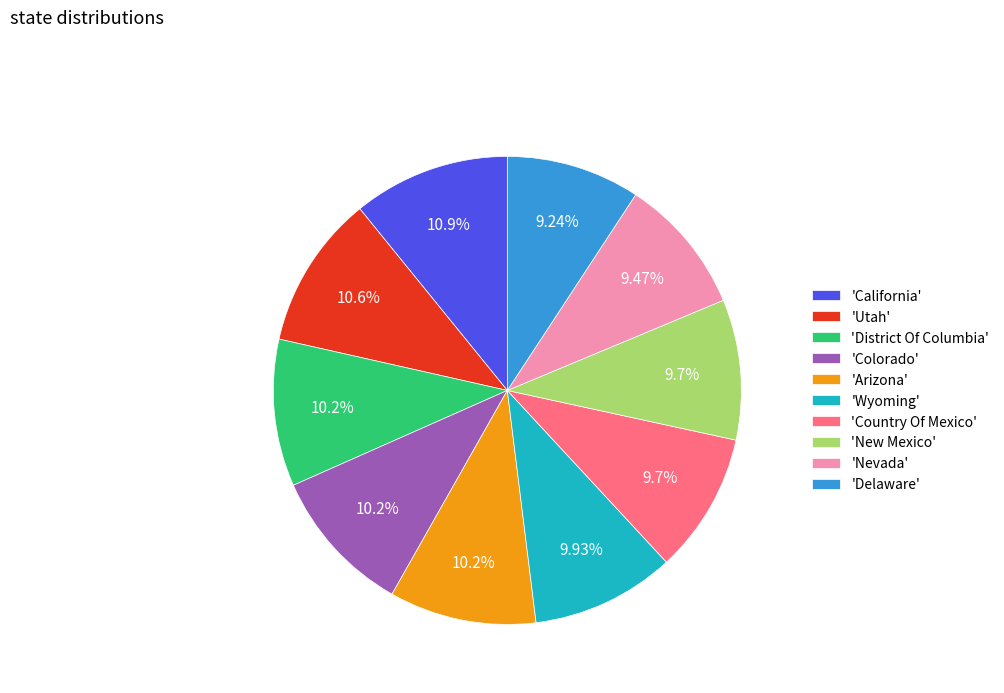

Count the number of slices in the pie.

10